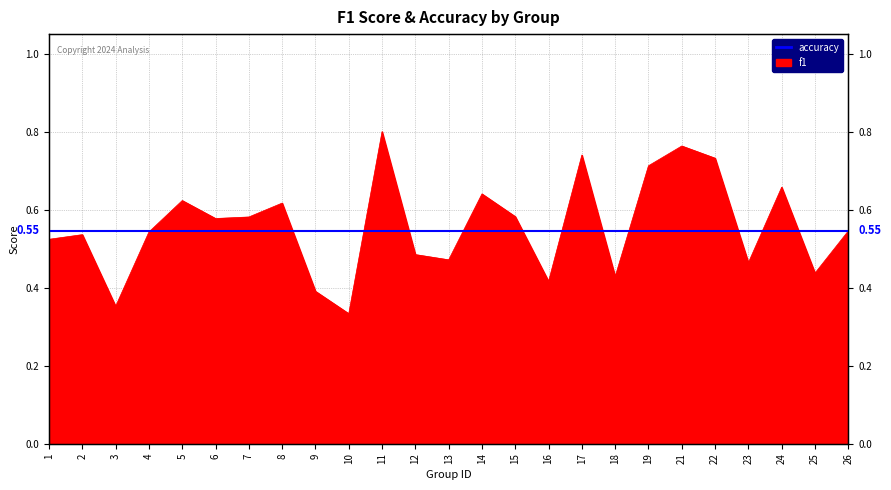

Rank the categories by value from highest to lowest.

11, 21, 17, 22, 19, 24, 14, 5, 8, 15, 7, 6, 26, 4, 2, 1, 12, 13, 23, 25, 18, 16, 9, 3, 10